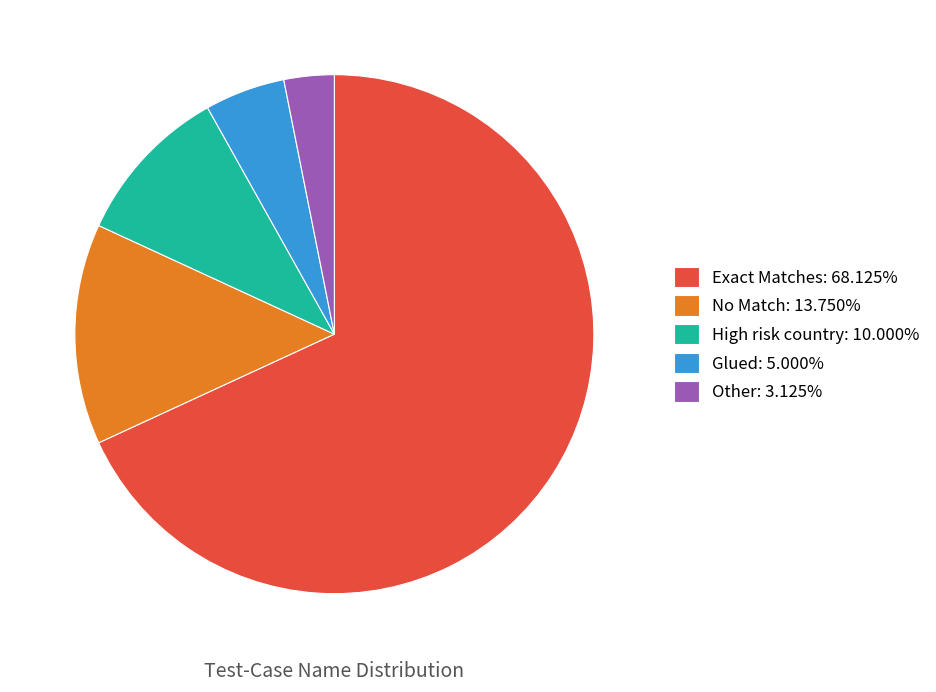

Is there any slice that represents more than half of the pie?

Yes